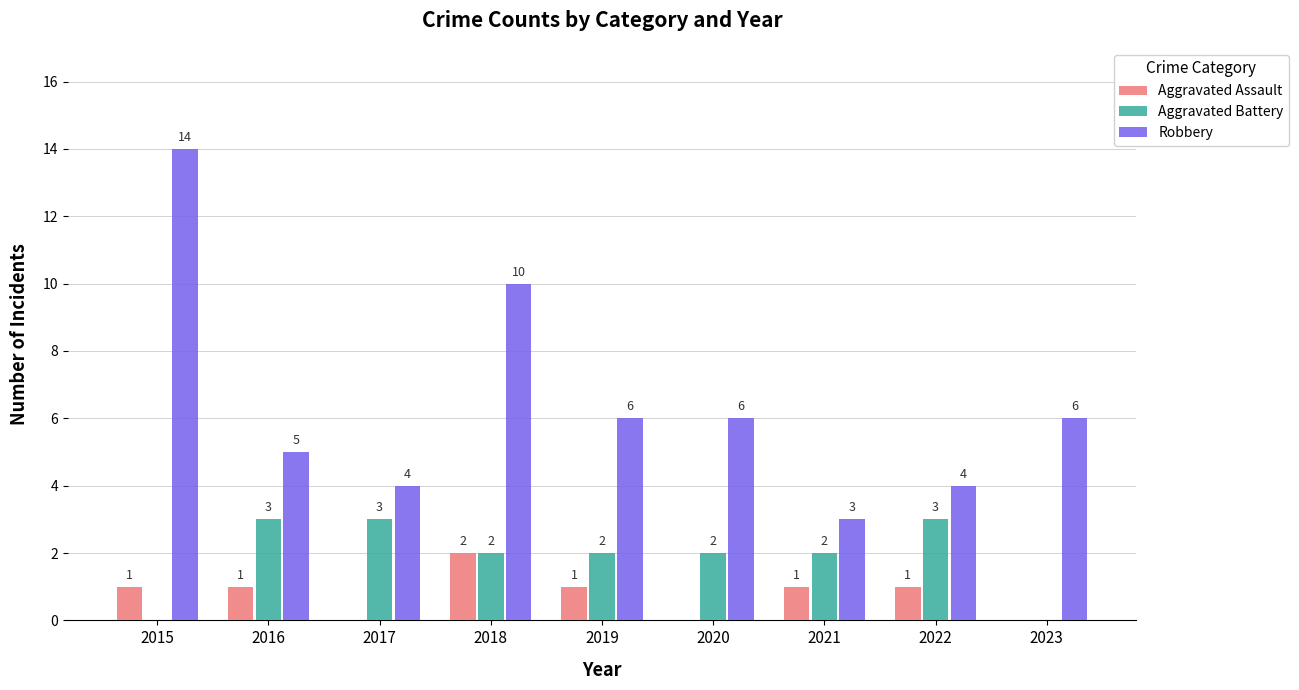

What is the total value across all series at 2019?

9